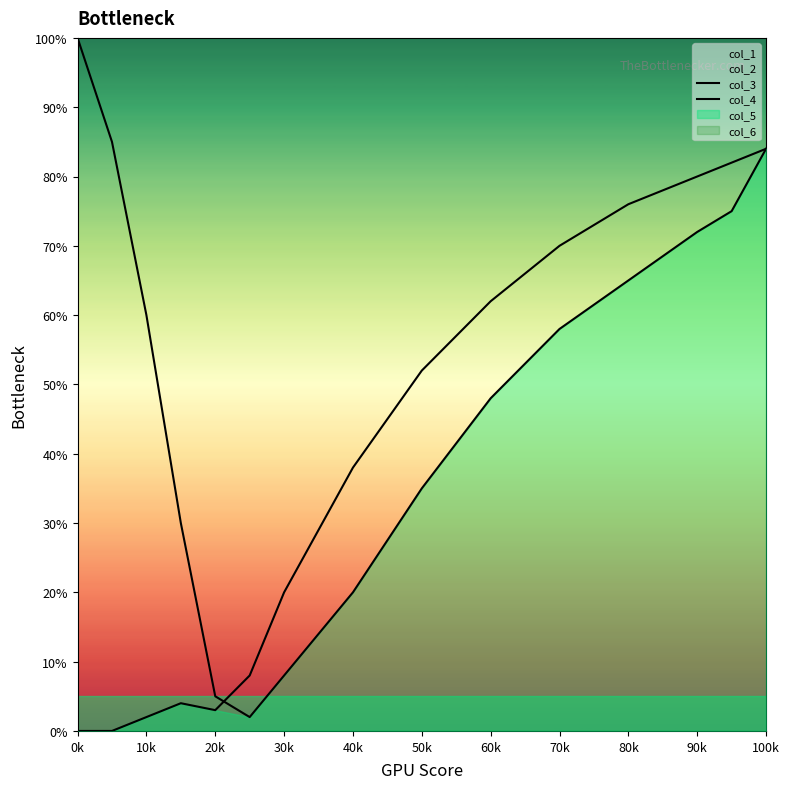

What is the highest value of the col_3 series?

100